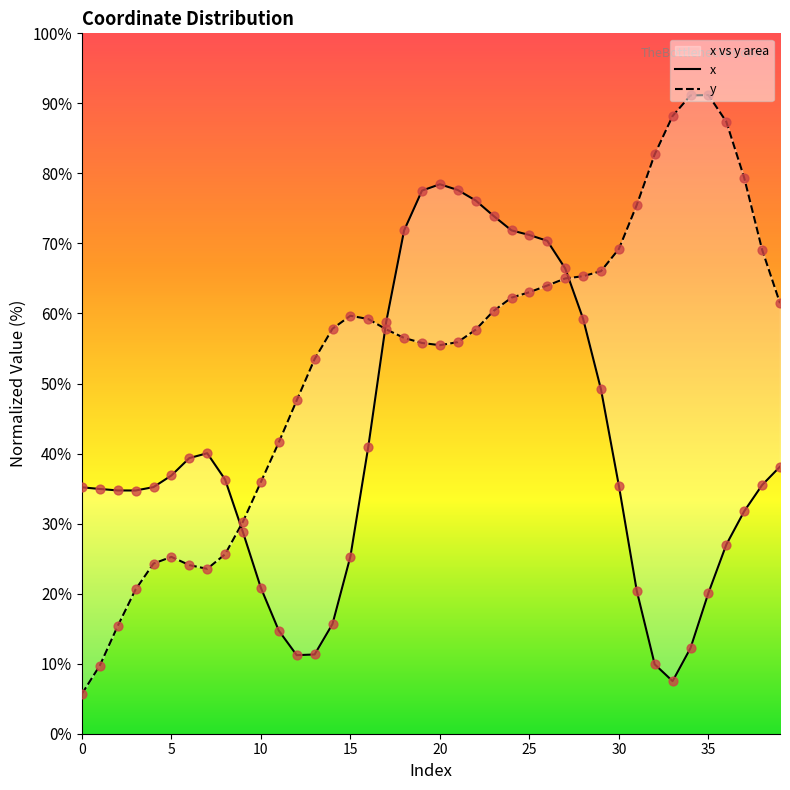

Is the value of y at 22 greater than the value of x at 26?

No